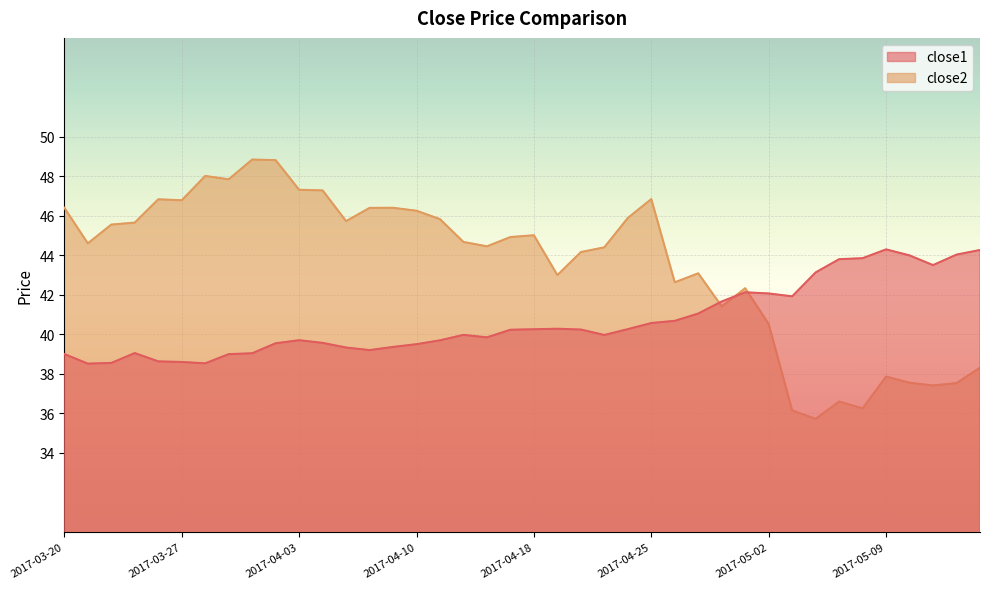

What is the difference between the maximum and minimum values in the close2 series?

13.1